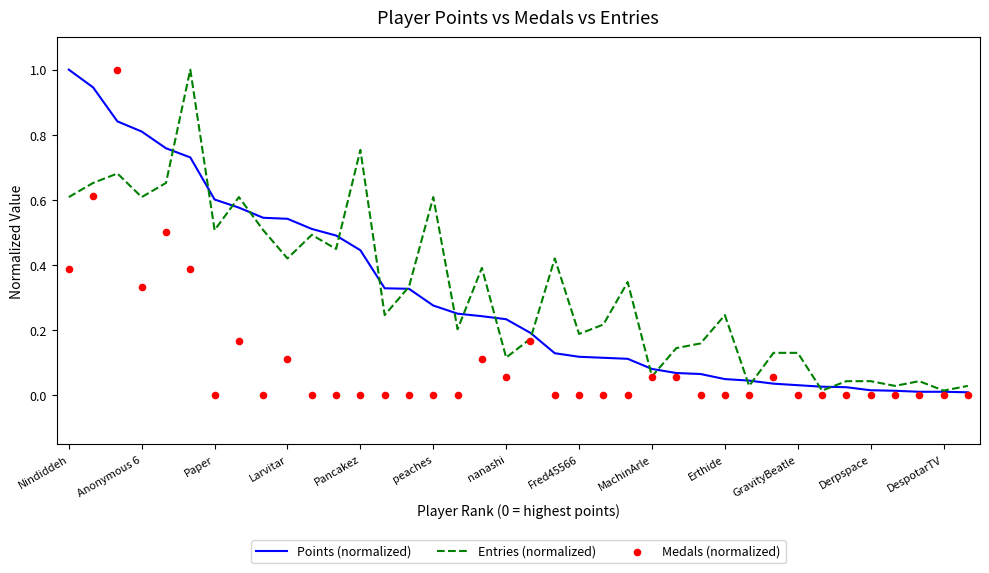

Which series contains the lowest Y value?

Medals (normalized)